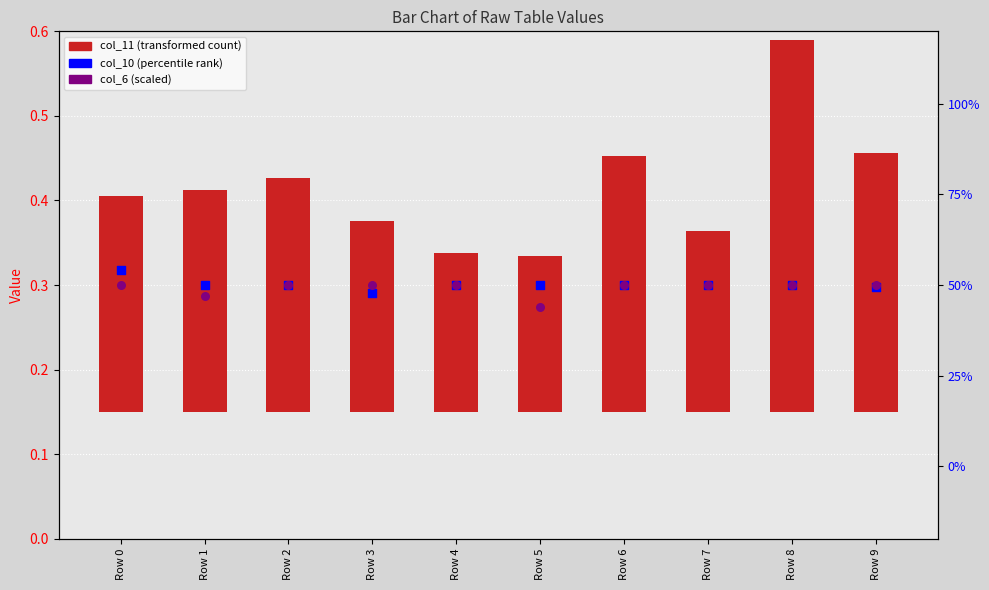

What is the total value across all series at Row 7?

100.2